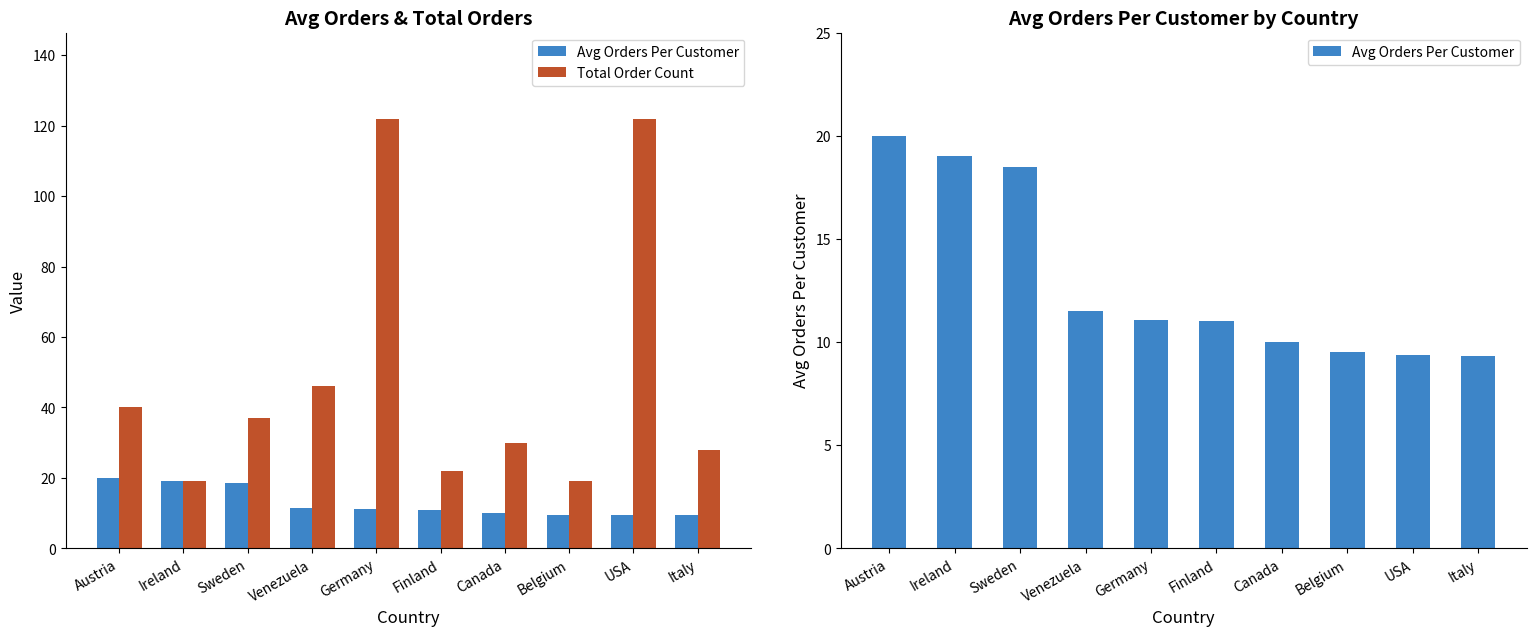

What is the difference between the second highest and minimum values in the Avg Orders Per Customer series?

9.7